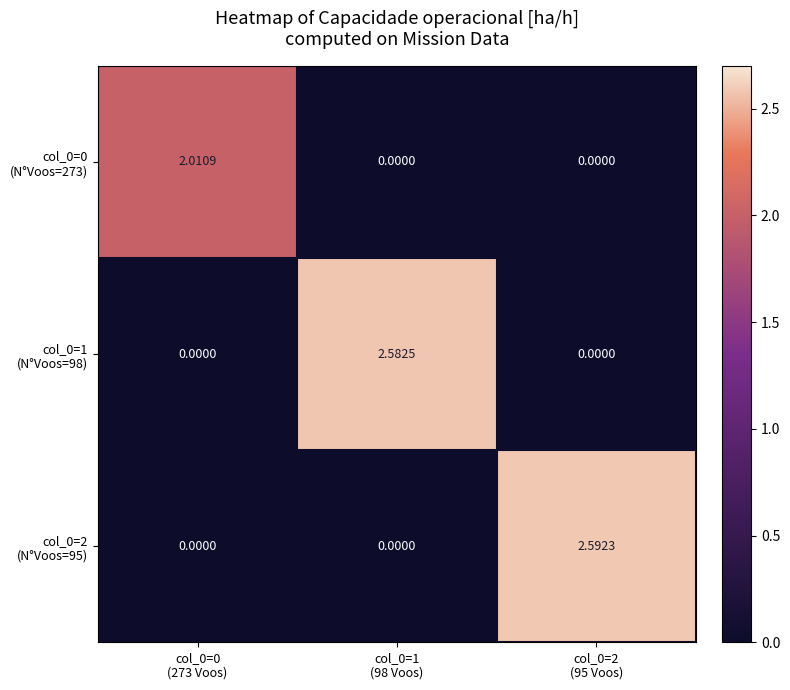

Count the number of data series in this chart.

3